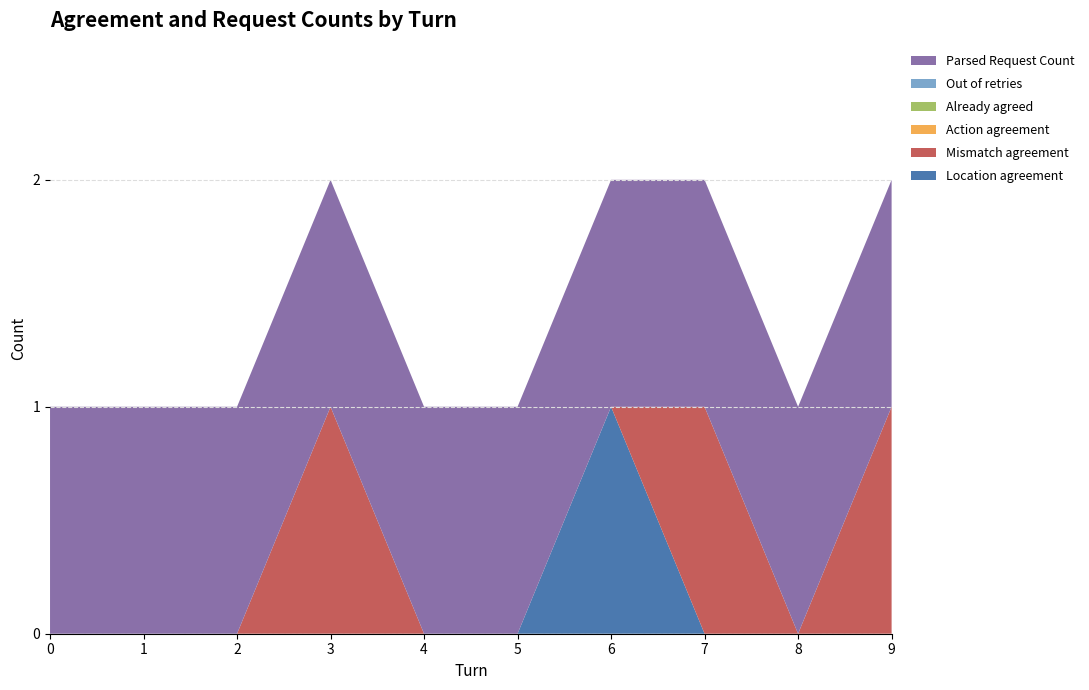

Reading left to right, transcribe all the data shown in this chart.

Location agreement: 0=0	1=0	2=0	3=0	4=0	5=0	6=1	7=0	8=0	9=0
Mismatch agreement: 0=0	1=0	2=0	3=1	4=0	5=0	6=0	7=1	8=0	9=1
Action agreement: 0=0	1=0	2=0	3=0	4=0	5=0	6=0	7=0	8=0	9=0
Already agreed: 0=0	1=0	2=0	3=0	4=0	5=0	6=0	7=0	8=0	9=0
Out of retries: 0=0	1=0	2=0	3=0	4=0	5=0	6=0	7=0	8=0	9=0
Parsed Request Count: 0=1	1=1	2=1	3=1	4=1	5=1	6=1	7=1	8=1	9=1